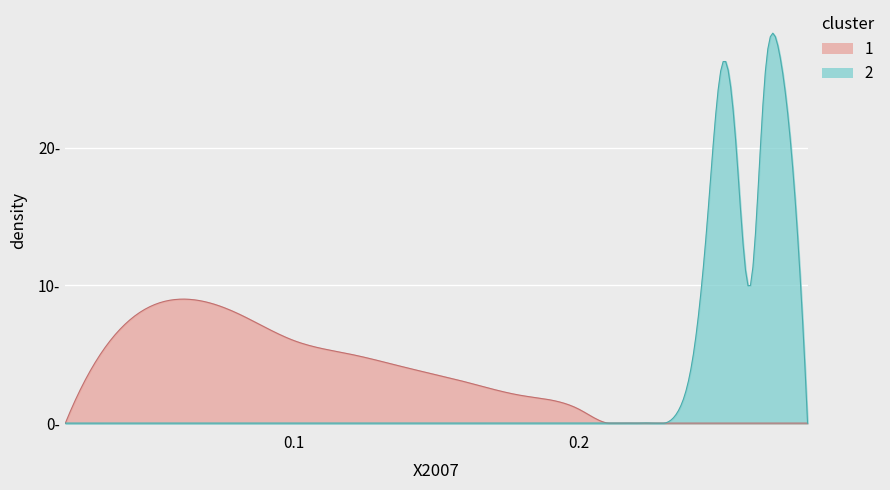

How many categories are shown in the chart?

25